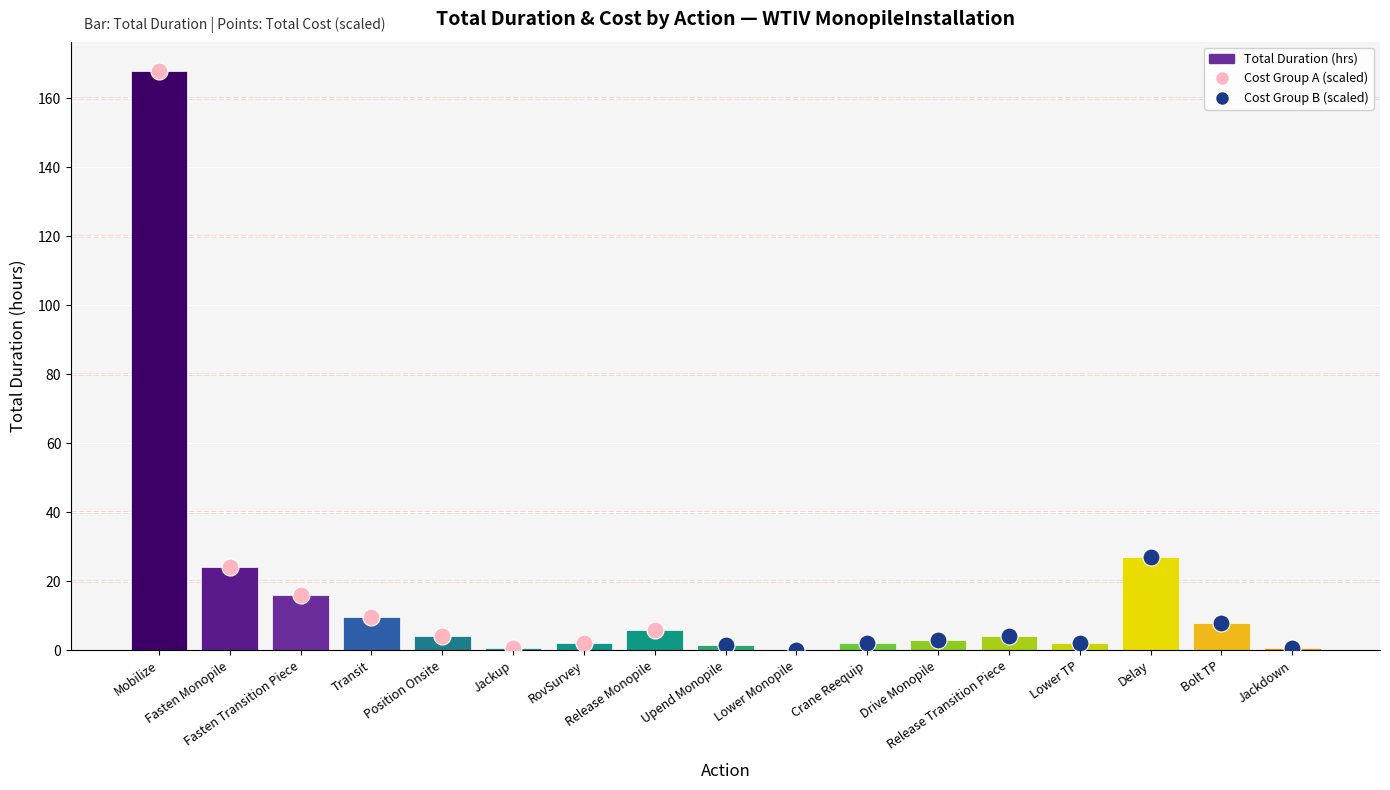

What is the ratio of the value at Release Transition Piece to the value at Fasten Monopile?

0.2